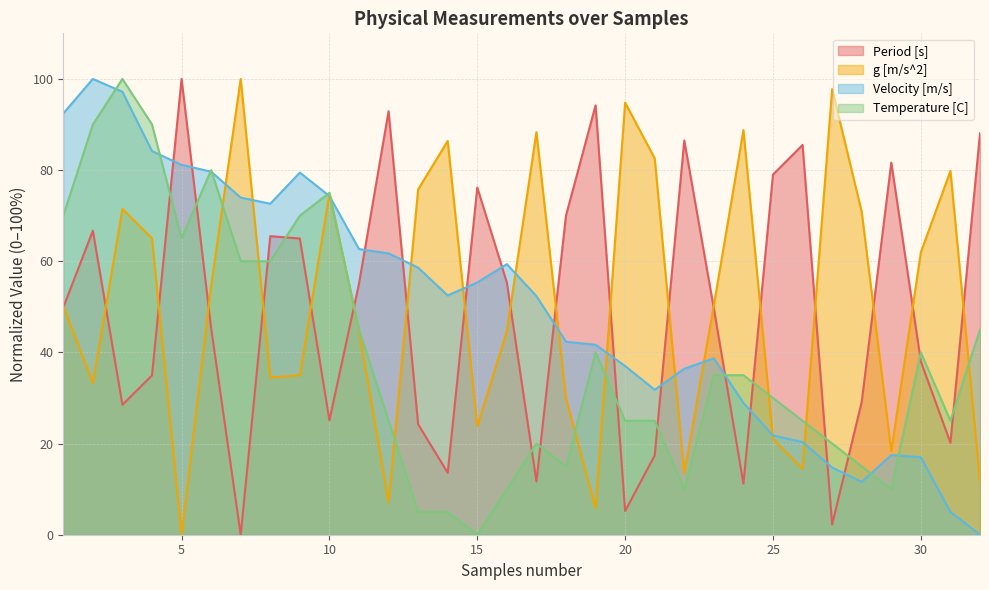

Reading left to right, what are all the values shown in this chart?

Period [s]: 49.9	66.7	28.5	34.9	100.0	45.3	0.0	65.5	65.0	25.1	55.1	92.9	24.2	13.6	76.2	55.3	11.7	70.0	94.2	5.2	17.4	86.5	49.6	11.2	79.0	85.5	2.2	29.1	81.6	38.0	20.2	88.1
g [m/s^2]: 50.1	33.3	71.5	65.0	0.0	54.6	100.0	34.5	35.0	74.9	44.9	7.1	75.8	86.4	23.8	44.6	88.3	30.0	5.8	94.8	82.6	13.5	50.4	88.8	21.0	14.5	97.7	70.8	18.4	62.0	79.8	11.9
Velocity [m/s]: 92.4	100.0	97.2	84.2	81.1	79.6	74.0	72.6	79.4	74.3	62.7	61.7	58.6	52.5	55.3	59.4	52.3	42.3	41.7	37.0	31.8	36.4	38.7	28.9	21.8	20.3	14.7	11.6	17.5	17.0	5.0	0.0
Temperature [C]: 70.0	90.0	100.0	90.0	65.0	80.0	60.0	60.0	70.0	75.0	45.0	25.0	5.0	5.0	0.0	10.0	20.0	15.0	40.0	25.0	25.0	10.0	35.0	35.0	30.0	25.0	20.0	15.0	10.0	40.0	25.0	45.0